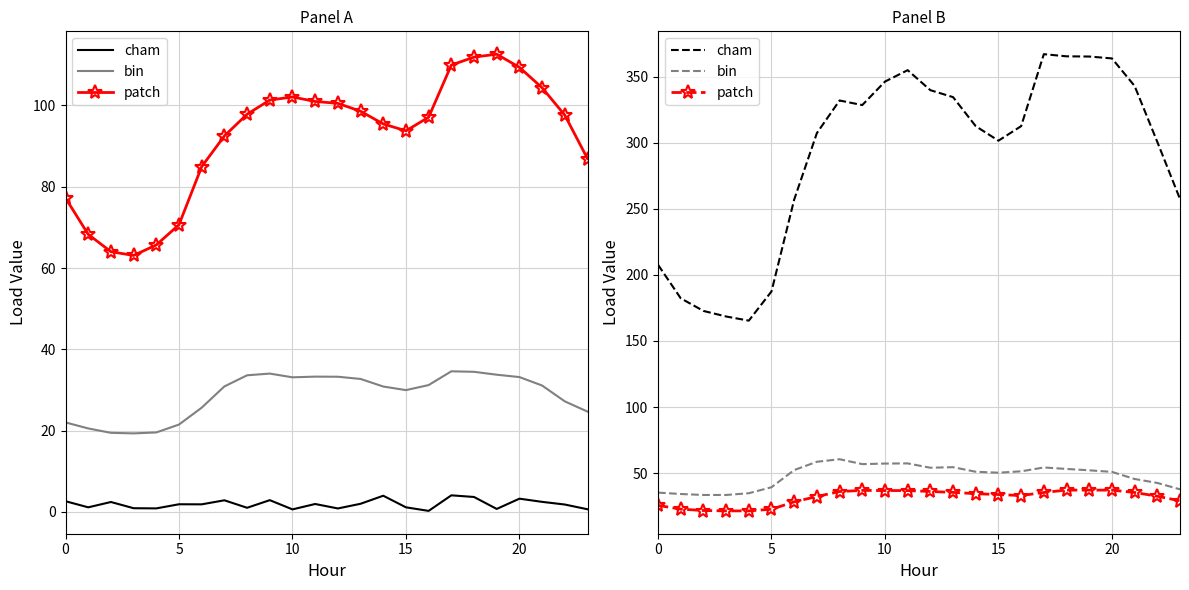

What is the difference between the maximum and minimum values in the bin (L11) series?

27.1